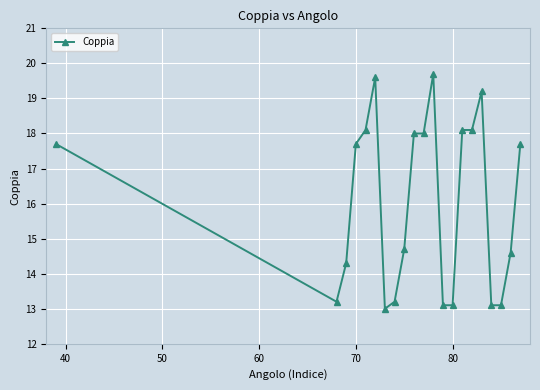

How many lines are shown in the chart?

1